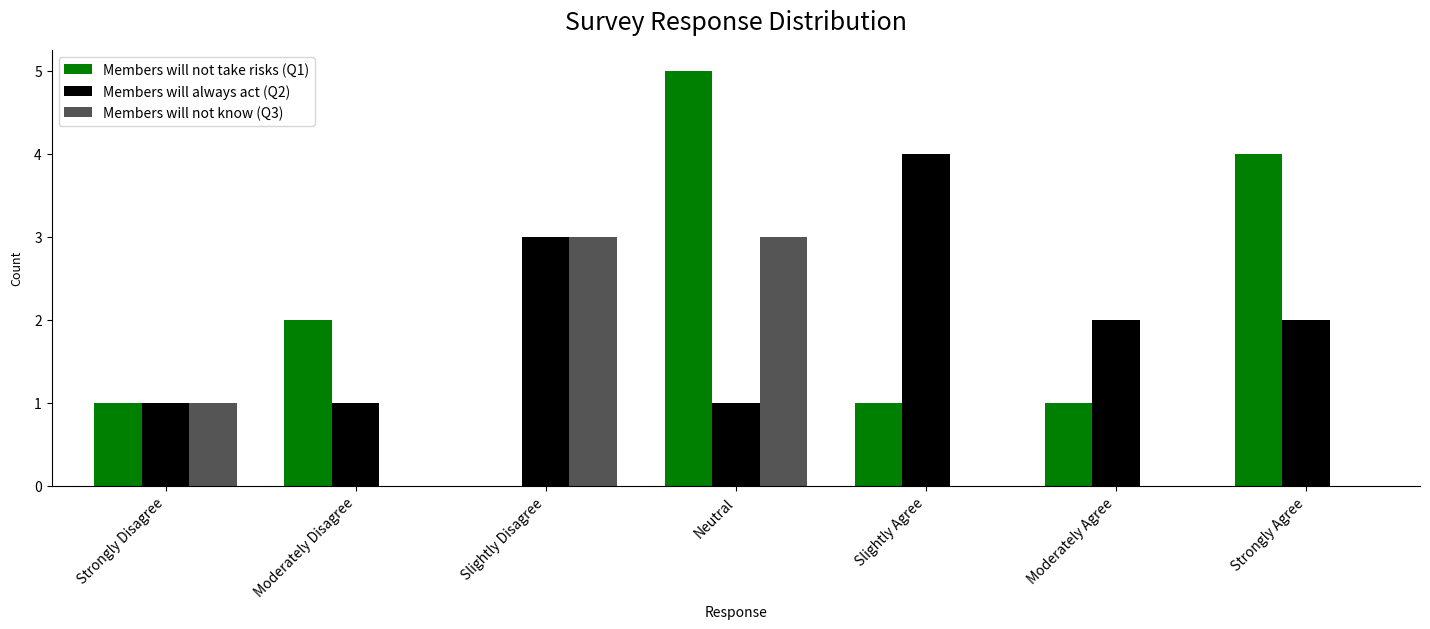

Which category has the highest value in the Members will not take risks (Q1) series?

Neutral